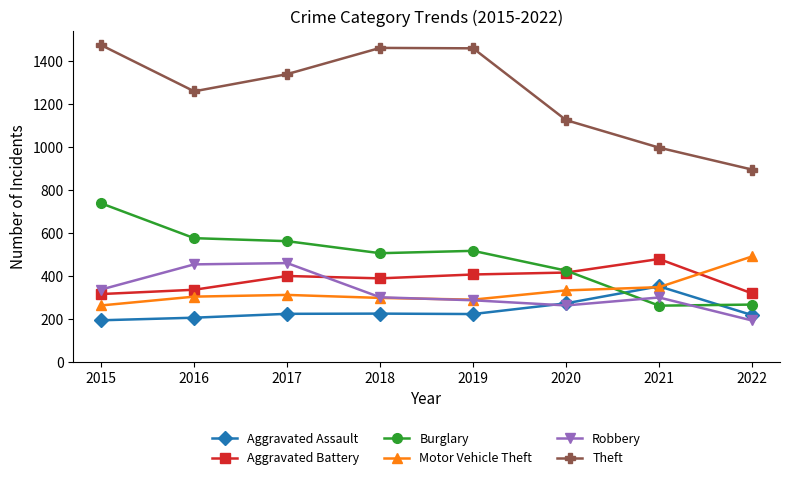

Which series has the widest spread of values?

Theft